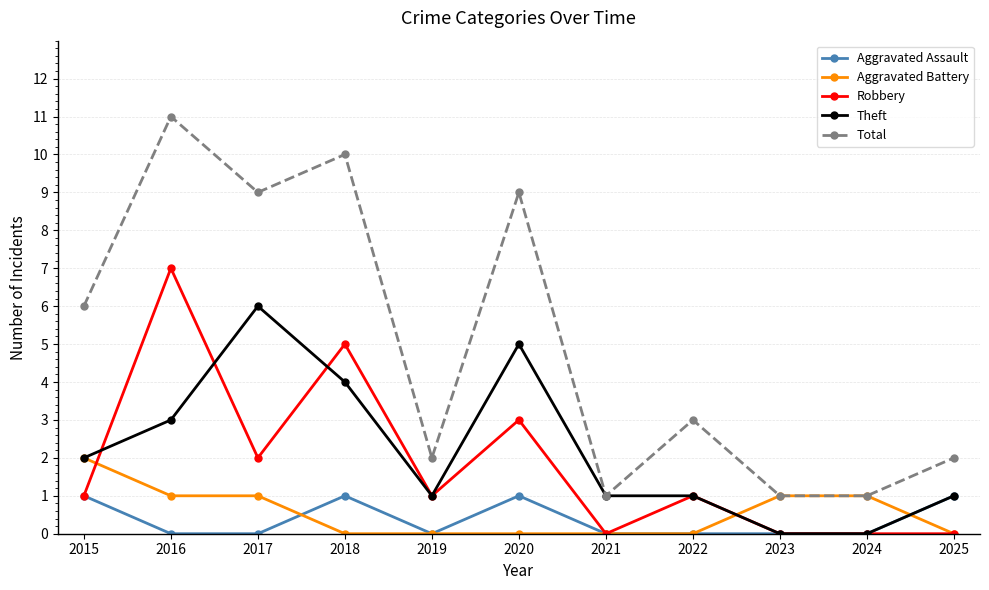

Rank the series by their maximum value, from lowest to highest.

Aggravated Assault, Aggravated Battery, Theft, Robbery, Total